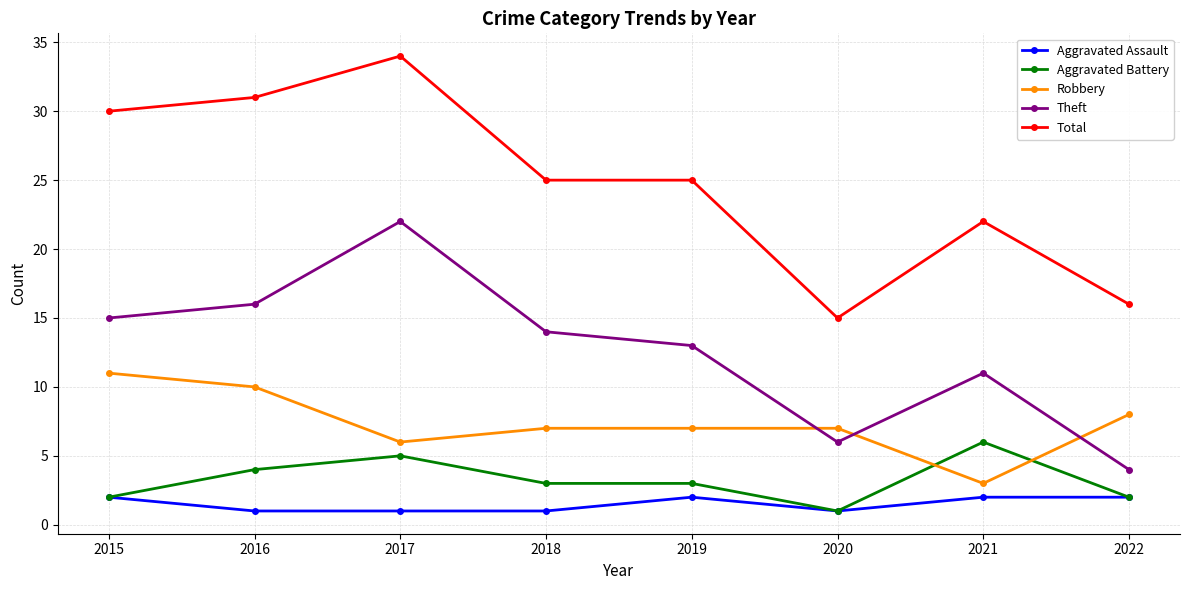

Which series has the largest range (max minus min)?

Total